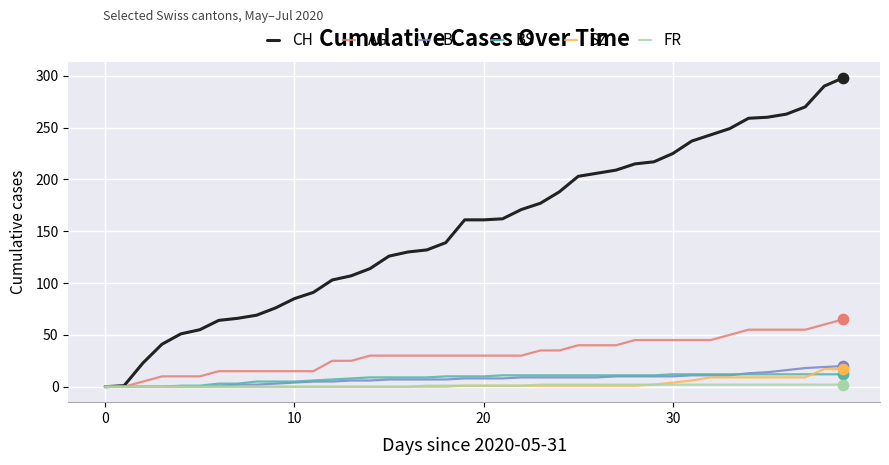

Which series has the widest spread of values?

CH